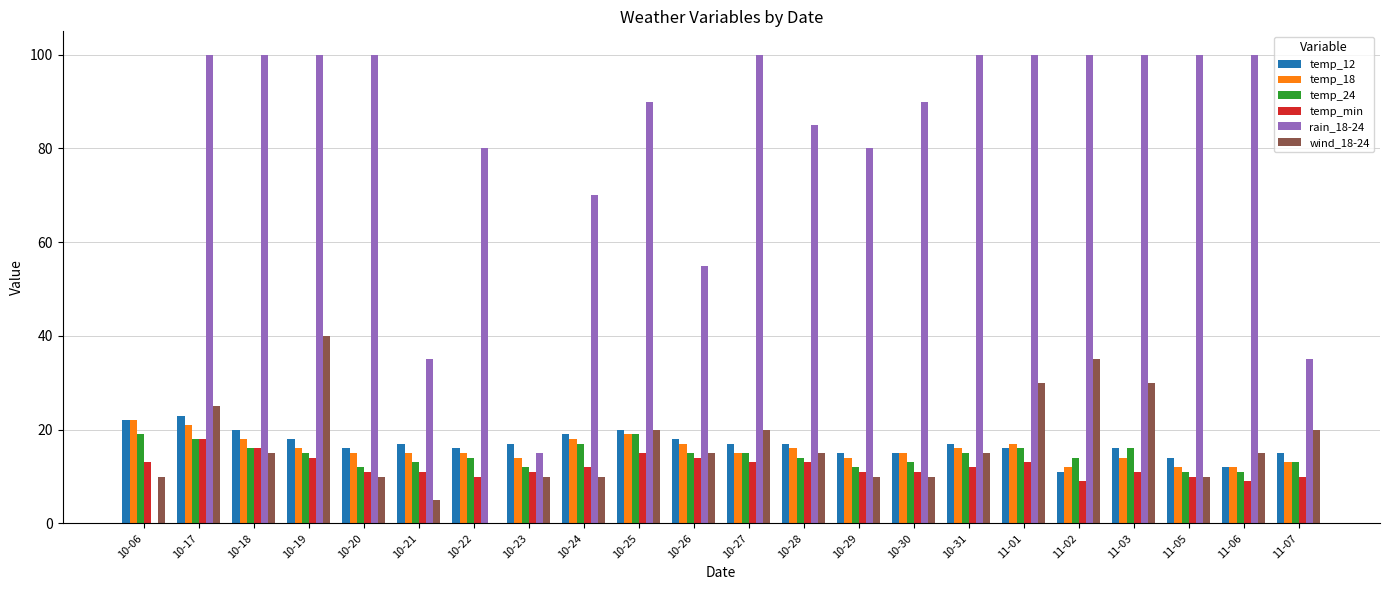

What is the greatest value displayed?

100